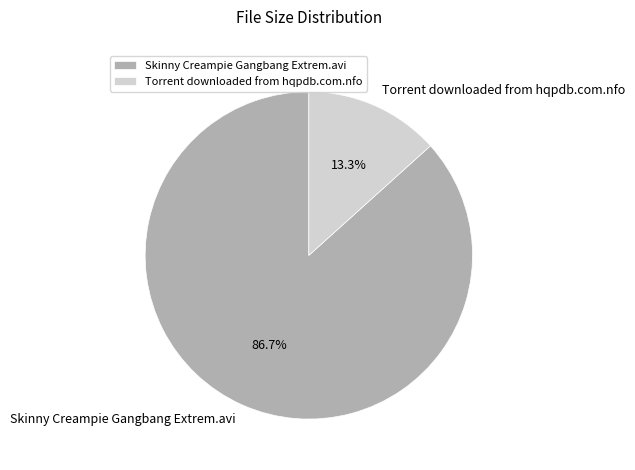

Is it true that Skinny Creampie Gangbang Extrem.avi is 79% of the pie?

False